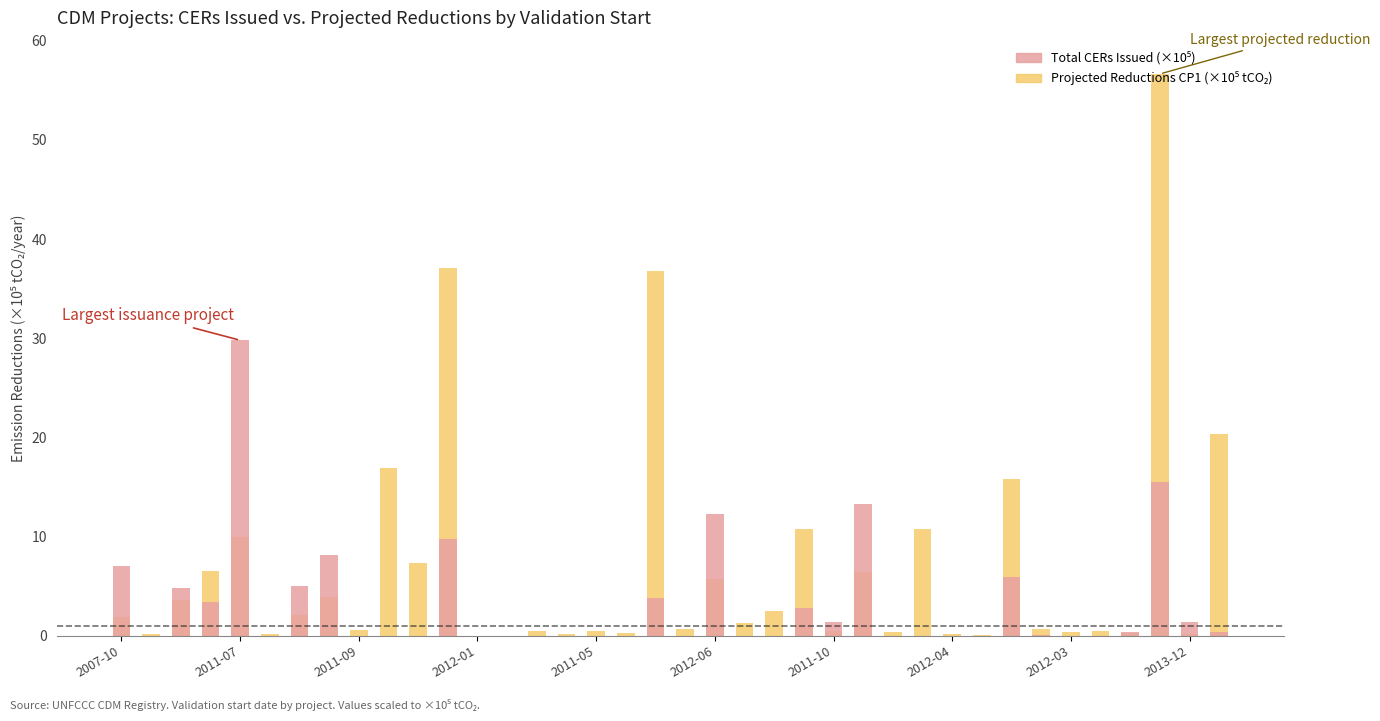

What are all the series names shown in the legend?

Projected Reductions CP1 (×10⁵ tCO₂), Total CERs Issued (×10⁵)